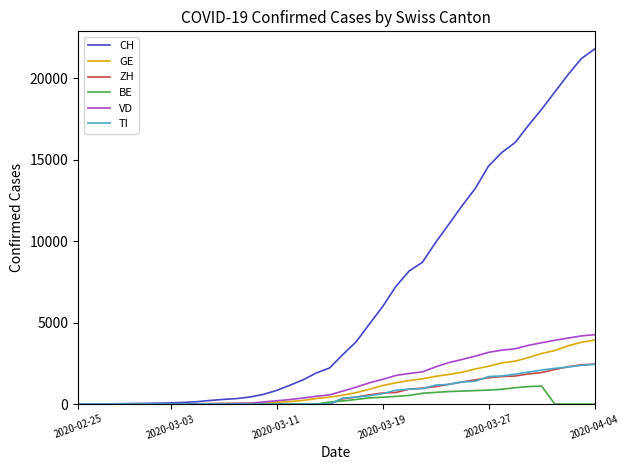

Which series has the largest total across all categories?

CH